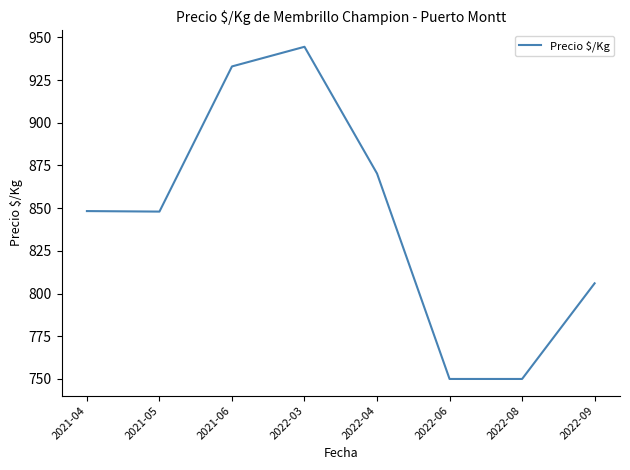

Is it true that the value at 2021-06 is 575.9?

False